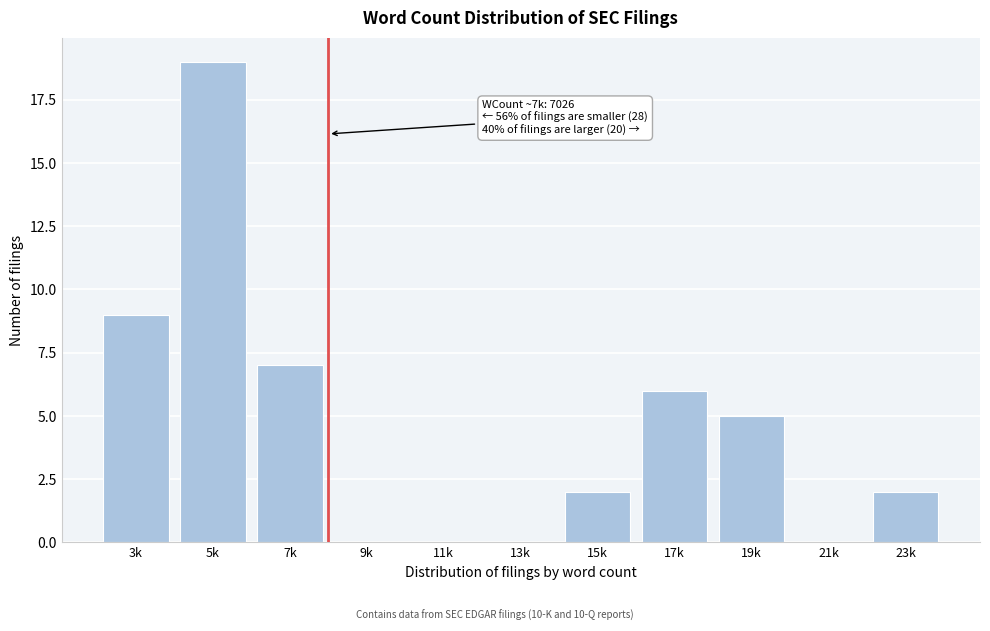

Reading left to right, extract all data points from this chart.

3k=9	5k=19	7k=7	9k=0	11k=0	13k=0	15k=2	17k=6	19k=5	21k=0	23k=2